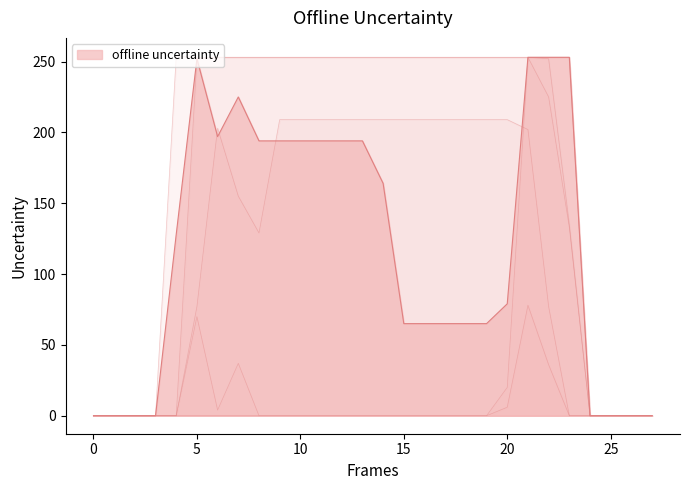

List the labels in order of col_16 value, smallest first.

0, 1, 2, 3, 4, 8, 9, 10, 11, 12, 13, 14, 15, 16, 17, 18, 19, 24, 25, 26, 27, 6, 20, 7, 5, 23, 22, 21